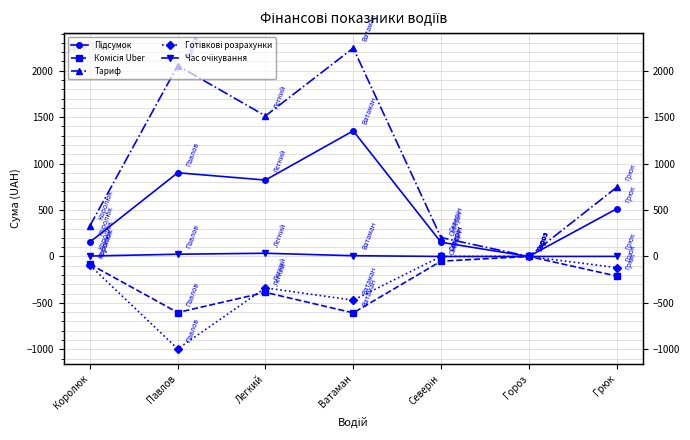

Reading left to right, list all the values displayed in this chart.

Підсумок: 154.8	900.9	822.4	1352.3	152.5	0.0	512.1
Комісія Uber: -83.5	-603.7	-386.9	-607.7	-50.8	0.0	-210.8
Тариф: 329.5	2054.8	1513.1	2243.6	203.3	0.0	743.4
Готівкові розрахунки: -95.6	-995.0	-338.2	-470.8	0.0	0.0	-120.1
Час очікування: 4.3	23.9	34.3	8.0	0.0	0.0	0.7